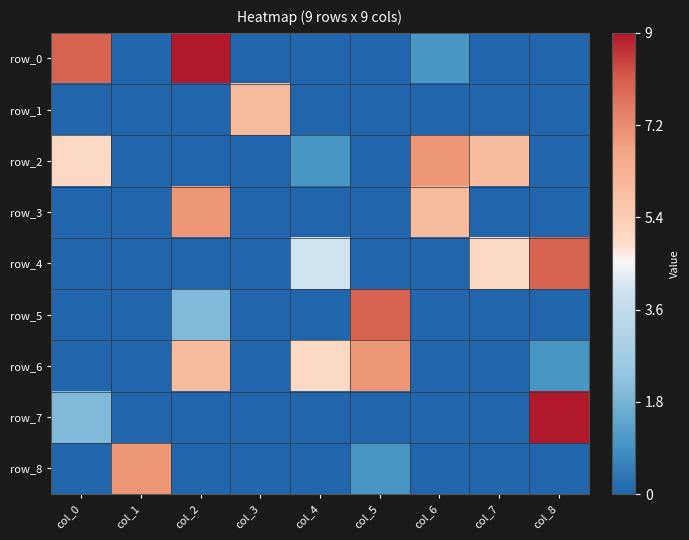

Is the value of row_4 at col_0 greater than the value of row_8 at col_0?

No